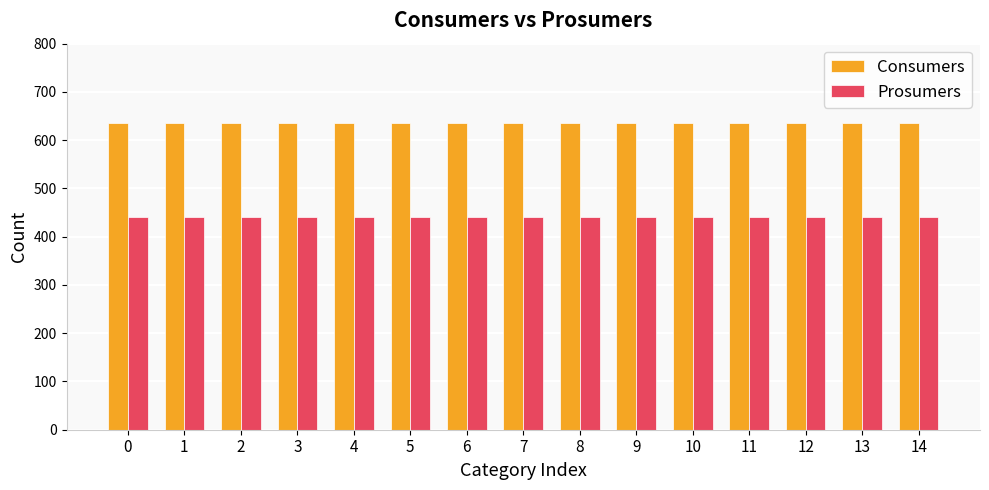

Reading left to right, what are all the values shown in this chart?

Consumers: 0=635	1=635	2=635	3=635	4=635	5=635	6=635	7=635	8=635	9=635	10=635	11=635	12=635	13=635	14=635
Prosumers: 0=440	1=440	2=440	3=440	4=440	5=440	6=440	7=440	8=440	9=440	10=440	11=440	12=440	13=440	14=440